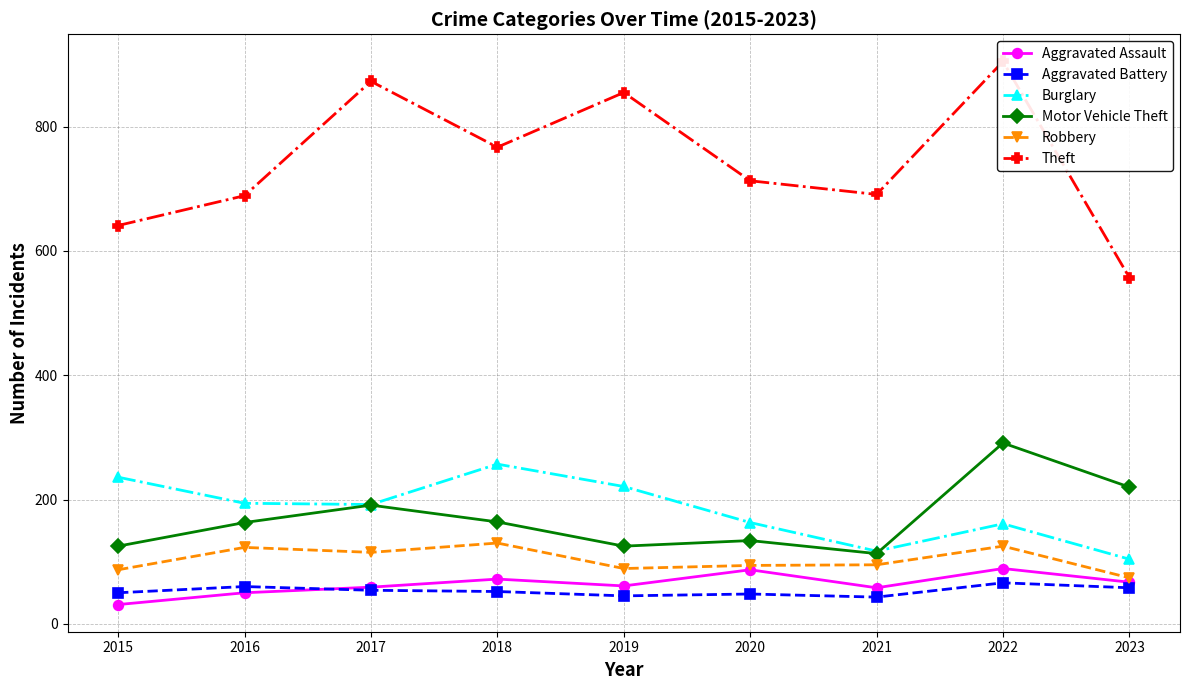

What is the value of the Aggravated Assault point at the 4th from the left?

72